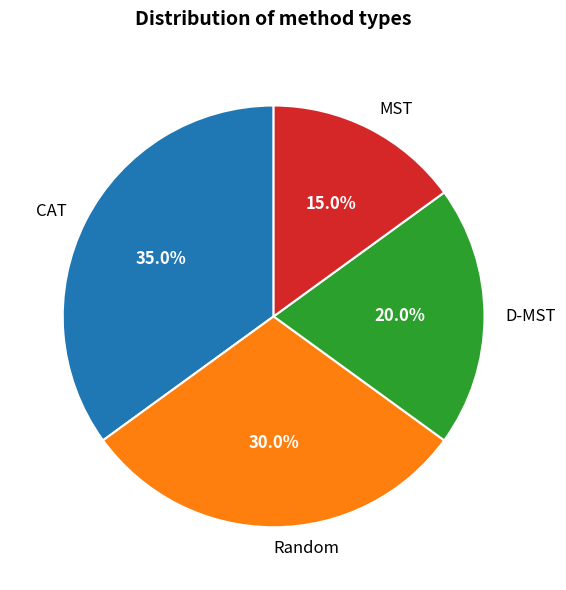

What is the smallest slice in the pie chart?

MST